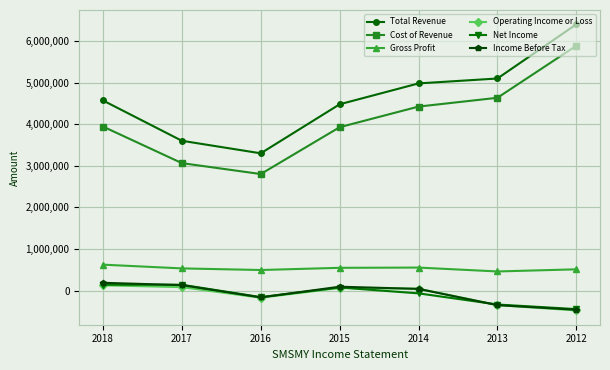

At which category does the chart reach its minimum across all series?

2012